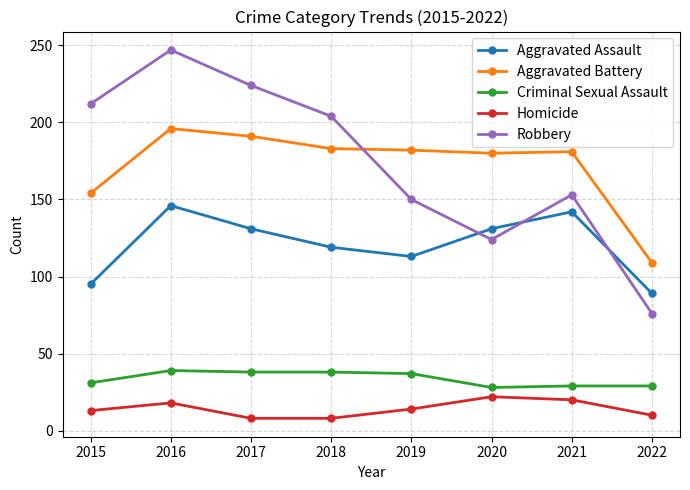

True or false: Aggravated Assault has more than 2 interior local peaks.

False